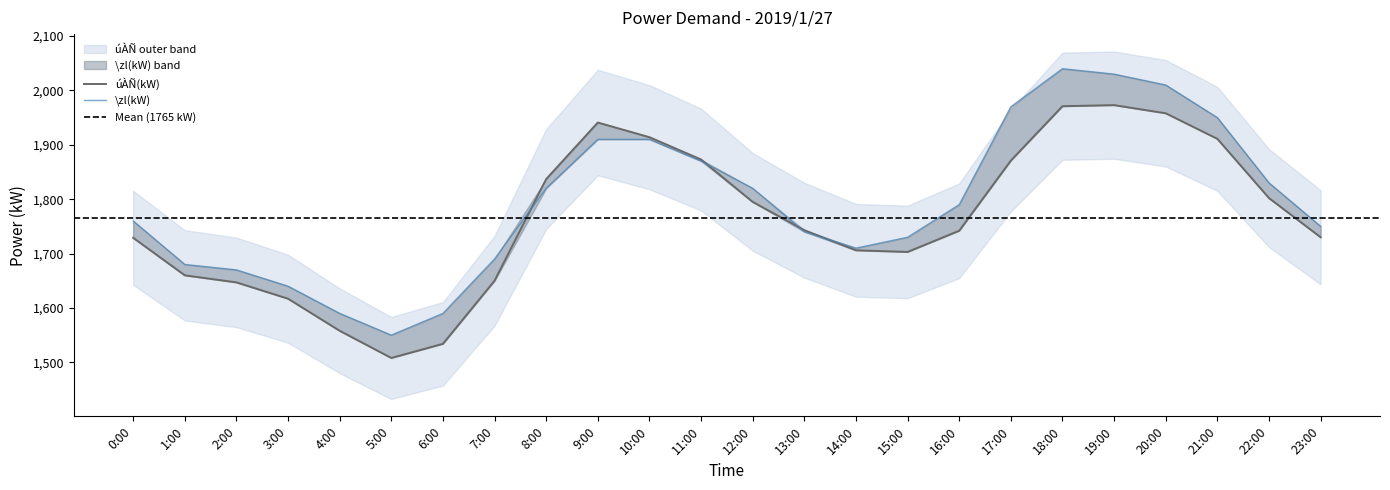

At which label does \zl(kW) first exceed 1790?

8:00